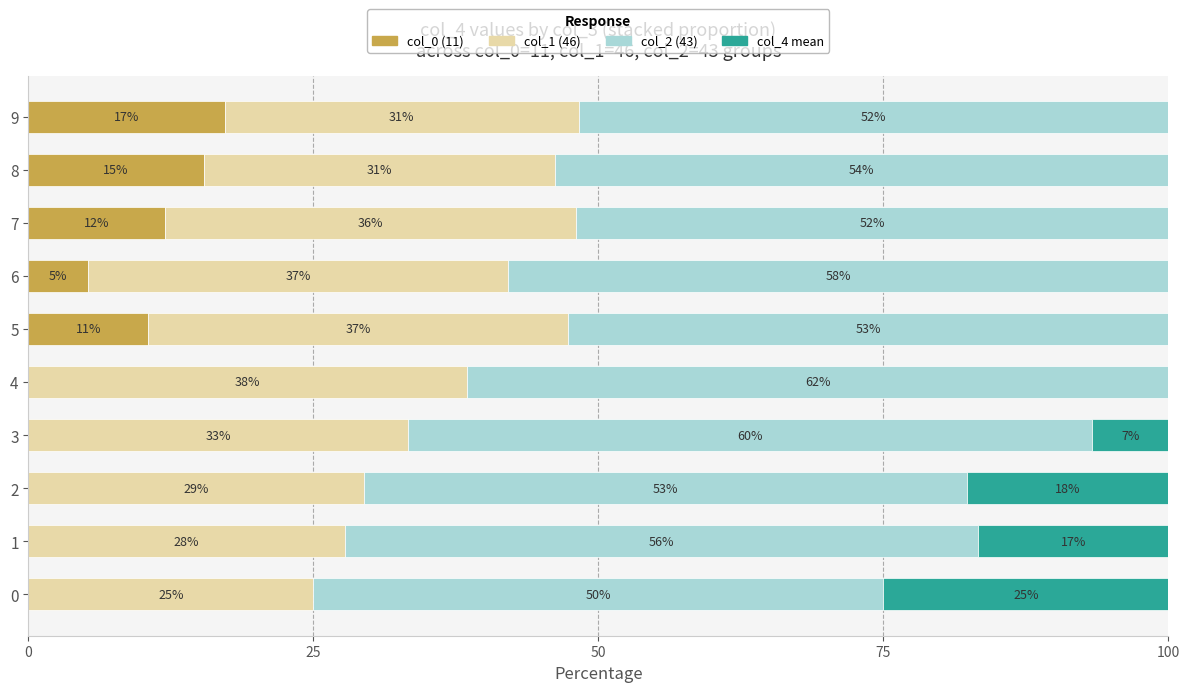

What is the highest value of the col_0 (11) series?

17.2